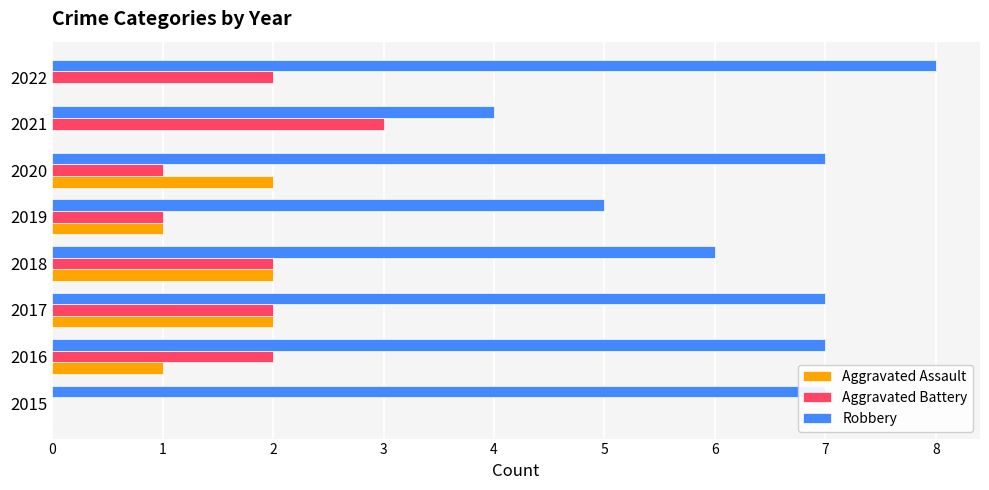

Which series changed the most between 2017 and 2020?

Aggravated Battery